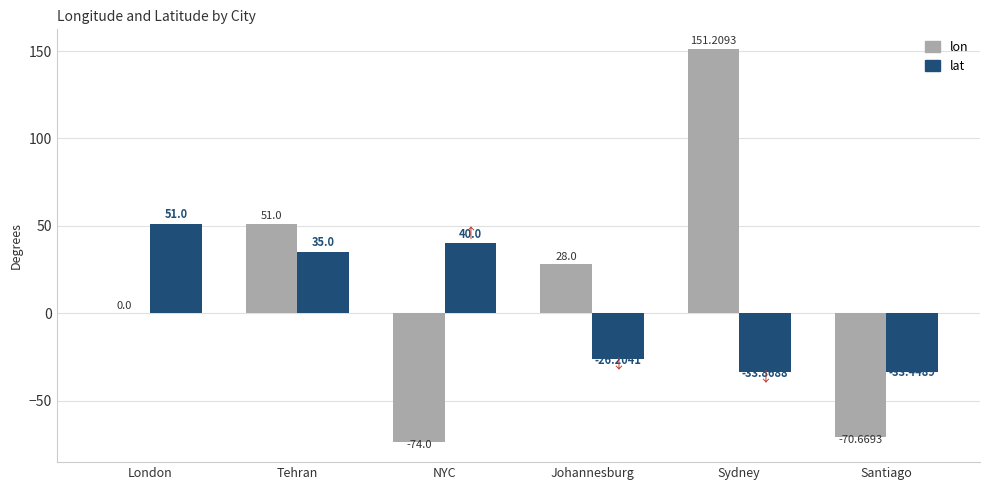

What is the maximum value shown in the chart?

151.2